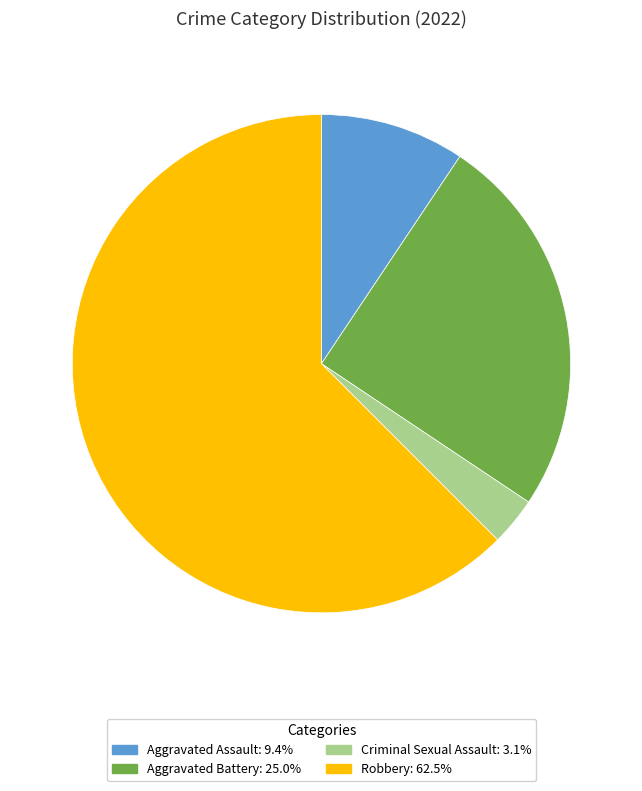

Does Robbery account for over 50% of the chart?

Yes